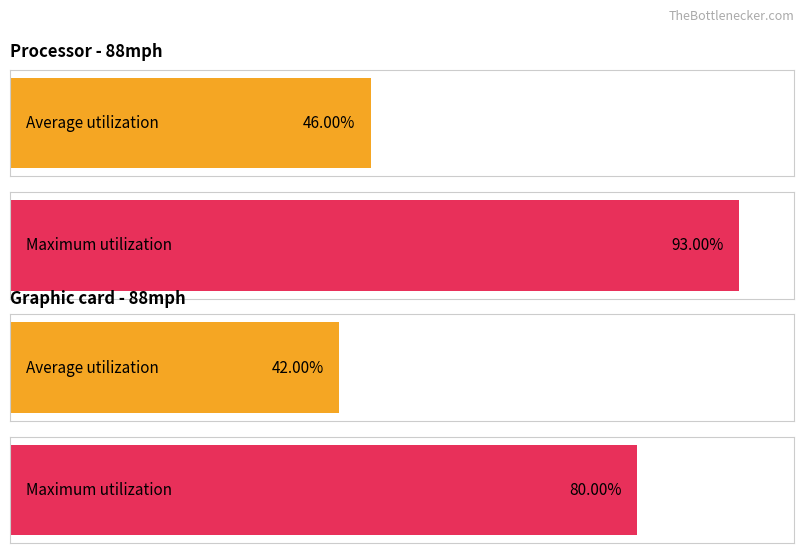

What are all the series names shown in the legend?

Average utilization, Maximum utilization